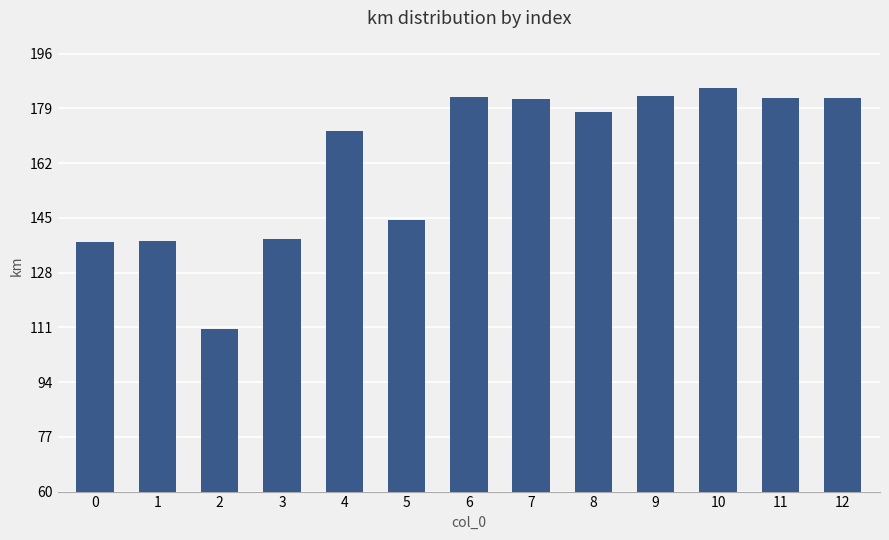

What is the difference between the maximum and minimum values?

75.0